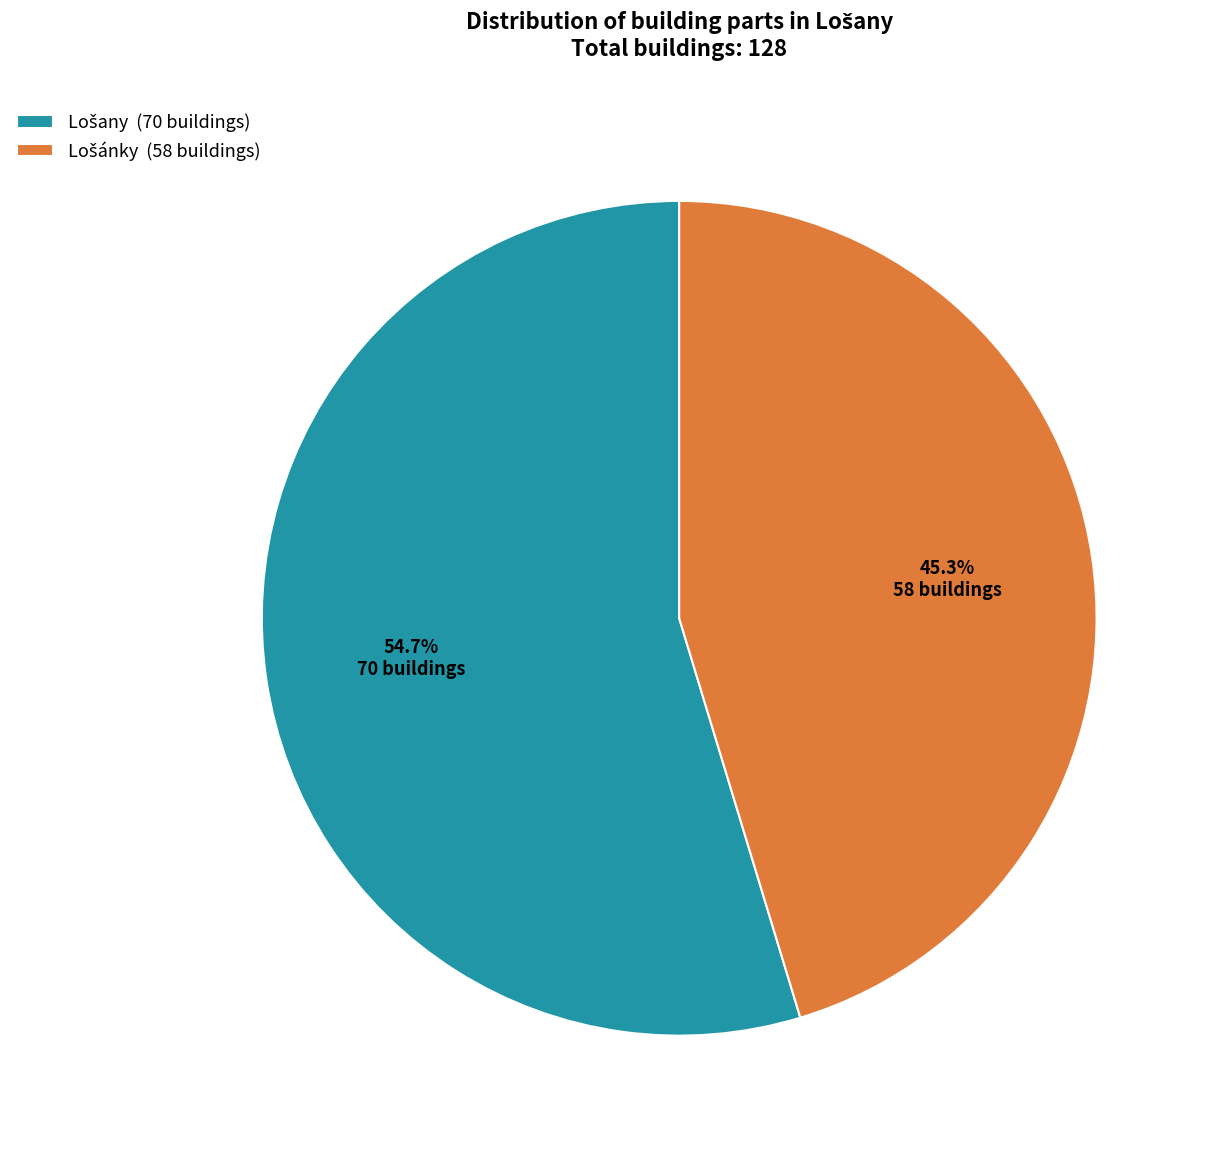

Does any single category account for the majority?

Yes